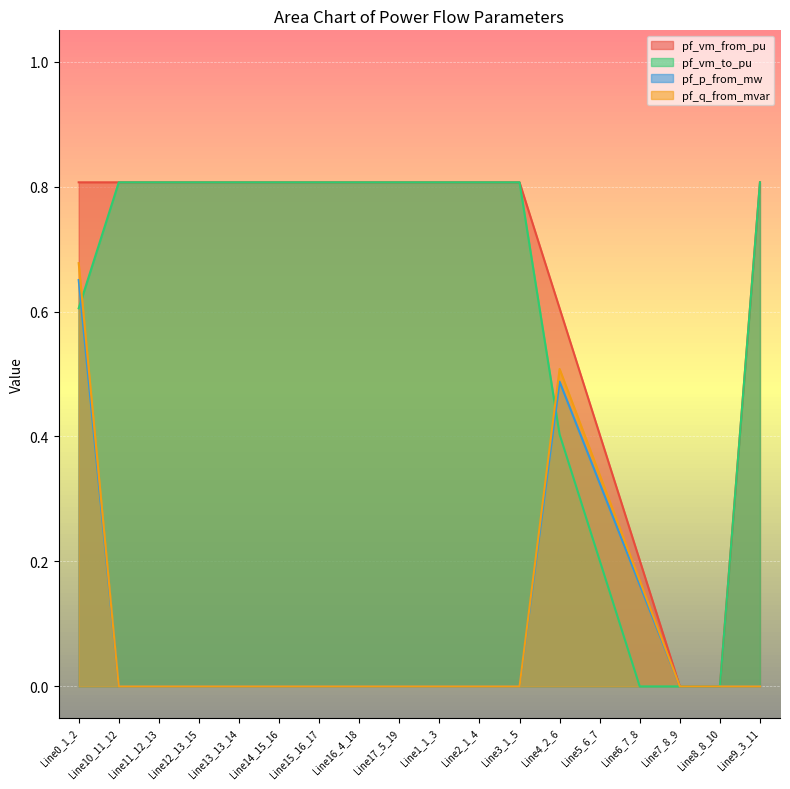

How many series are shown in this chart?

4